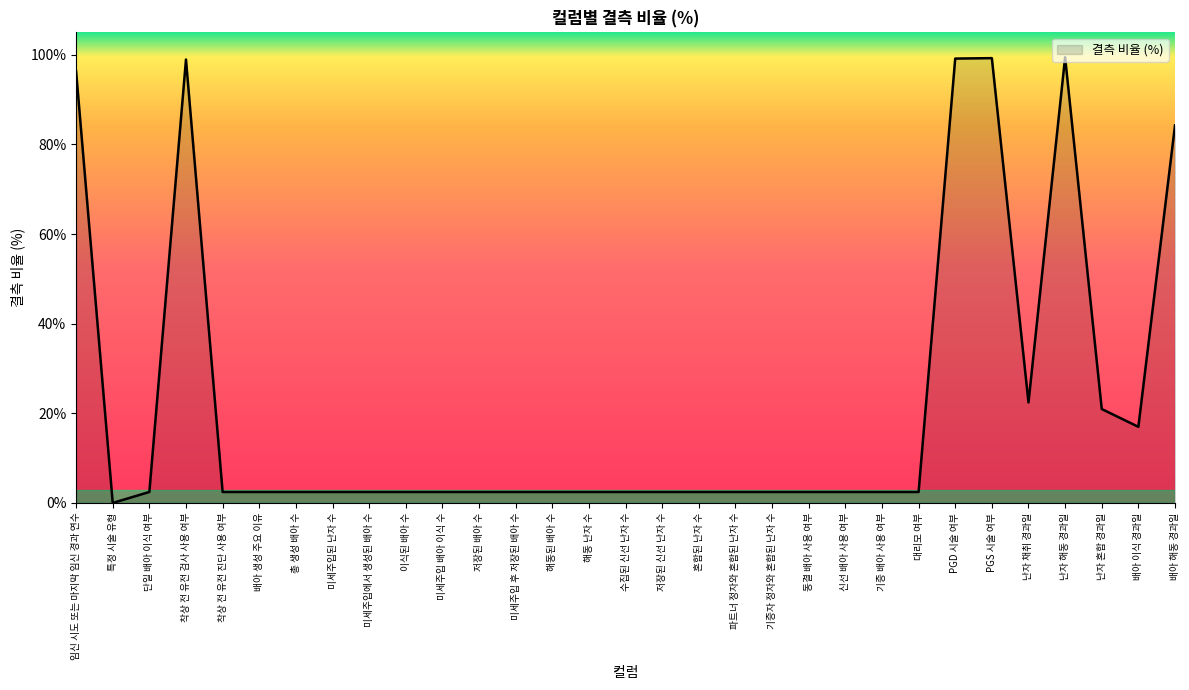

What is the difference between the second highest and minimum values?

99.2